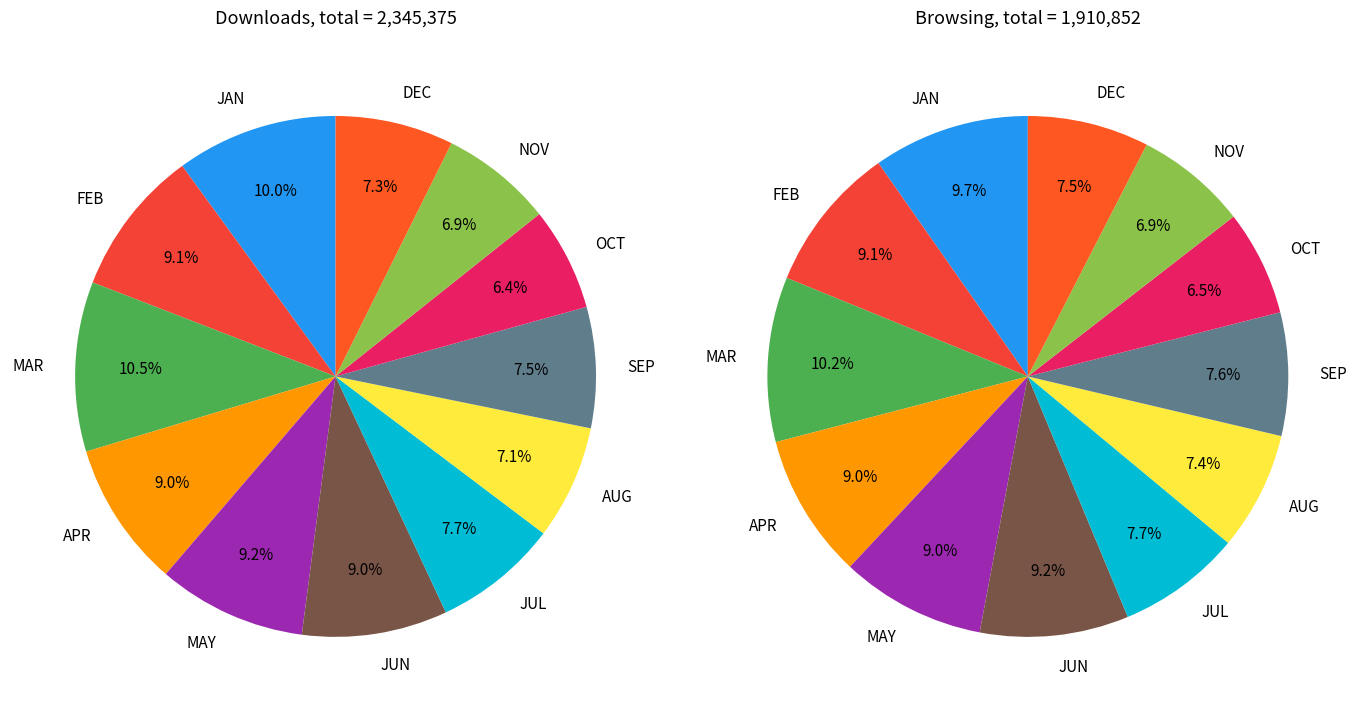

To the nearest percent, what is the average slice percentage?

8%